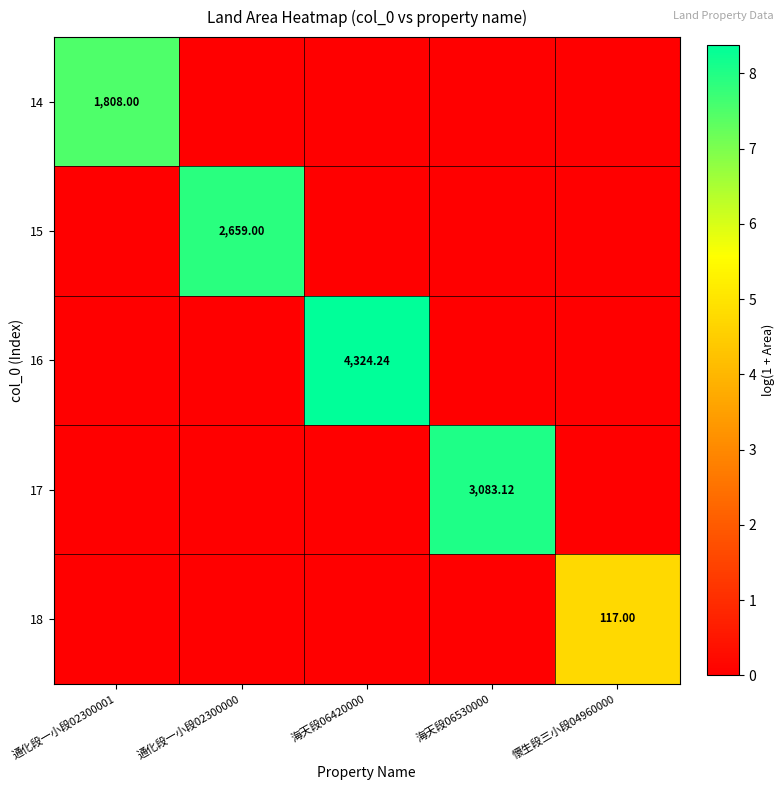

True or false: 17 has a value of 0.0 at 通化段一小段02300001.

True